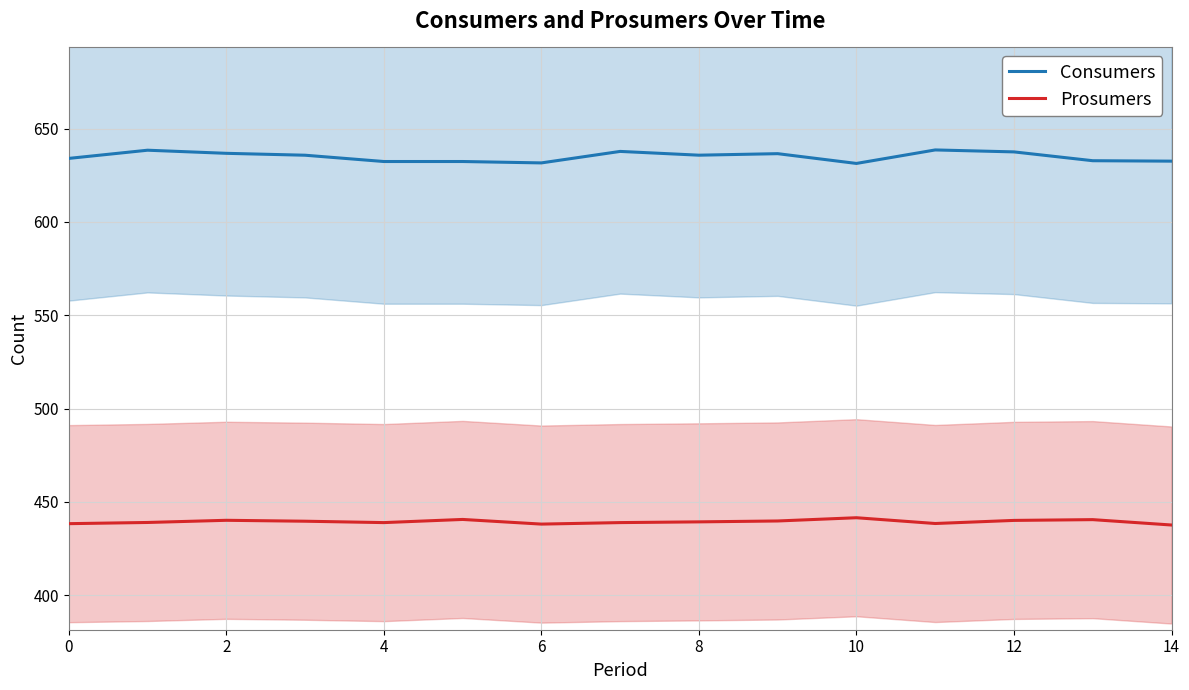

How many interior local peaks does the Consumers series have?

4